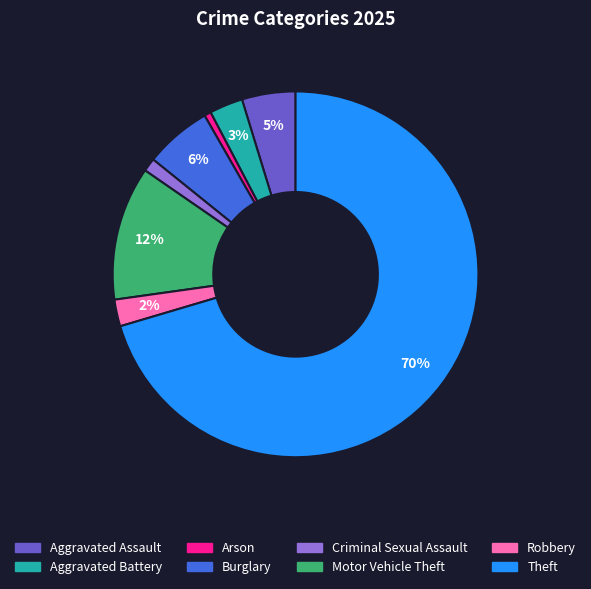

Which category has the biggest portion of the pie?

Theft